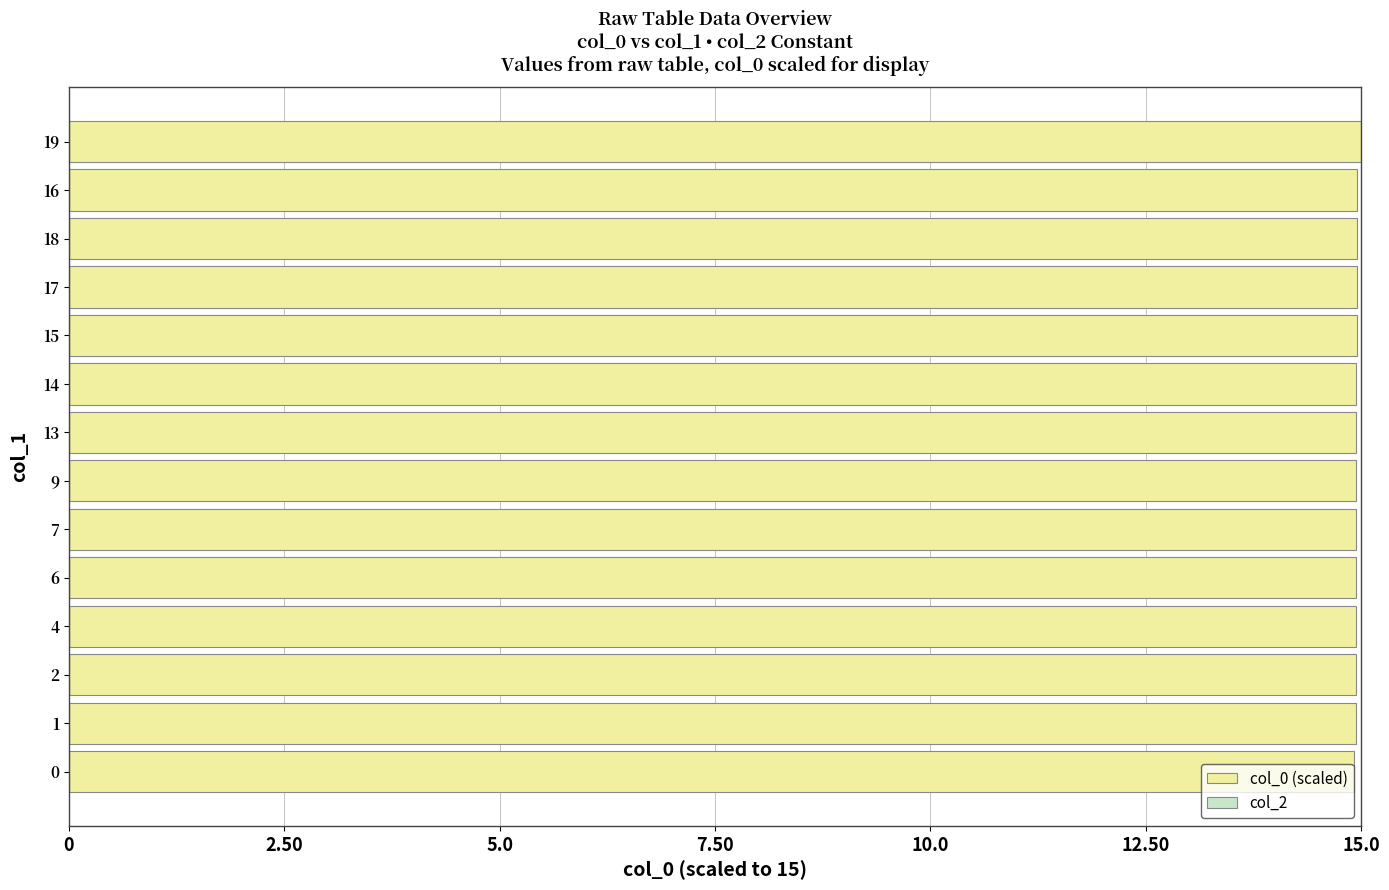

What is the ratio of the value at 2 to the value at 6?

1.0